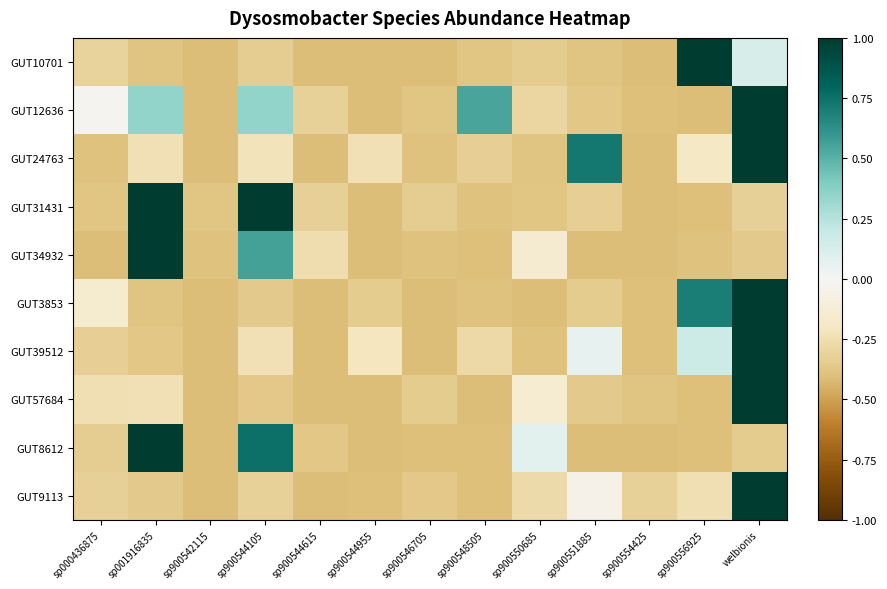

Rank the series at welbionis from highest to lowest value.

GUT12636, GUT24763, GUT3853, GUT39512, GUT57684, GUT9113, GUT10701, GUT31431, GUT8612, GUT34932